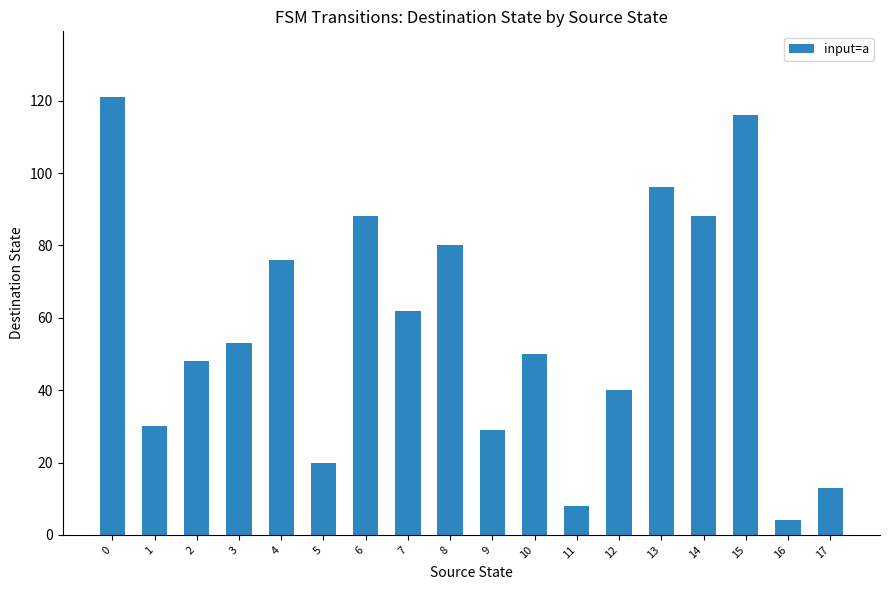

What is the average value?

57